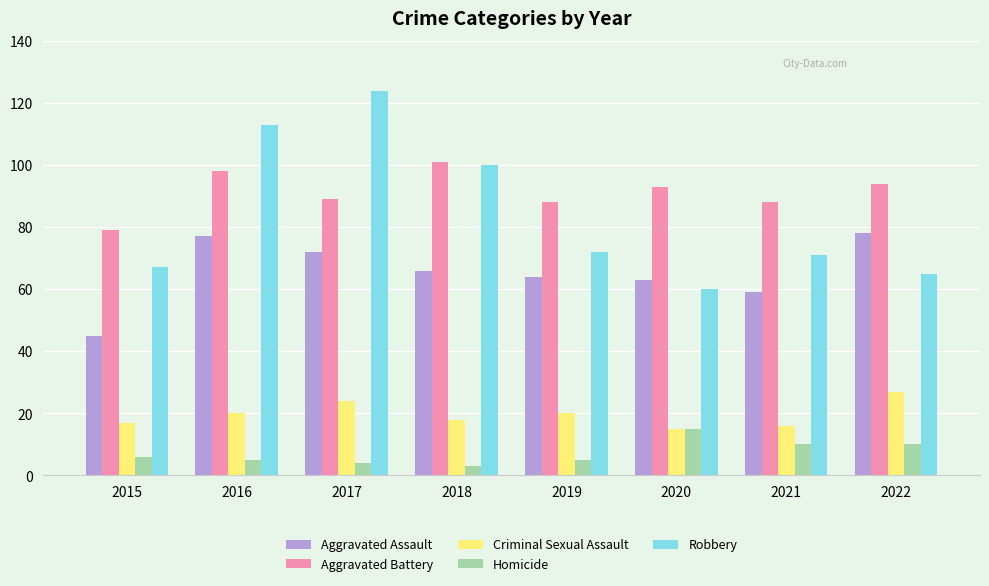

What are all the series names shown in the legend?

Aggravated Assault, Aggravated Battery, Criminal Sexual Assault, Homicide, Robbery